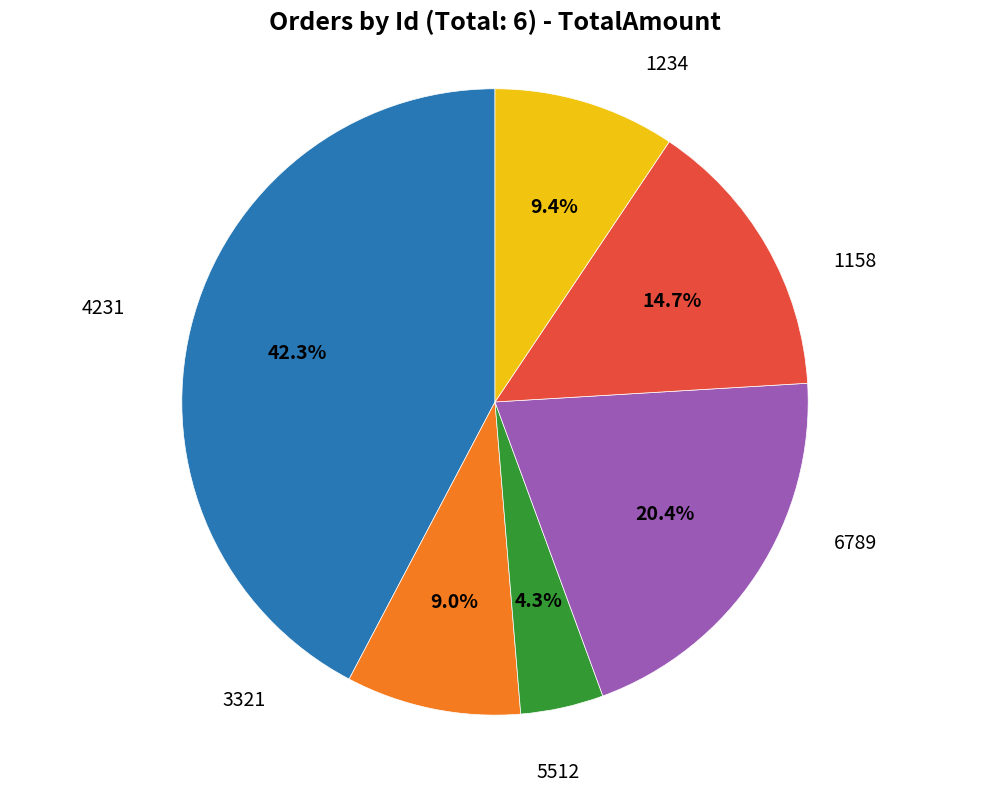

Does any single category account for the majority?

No